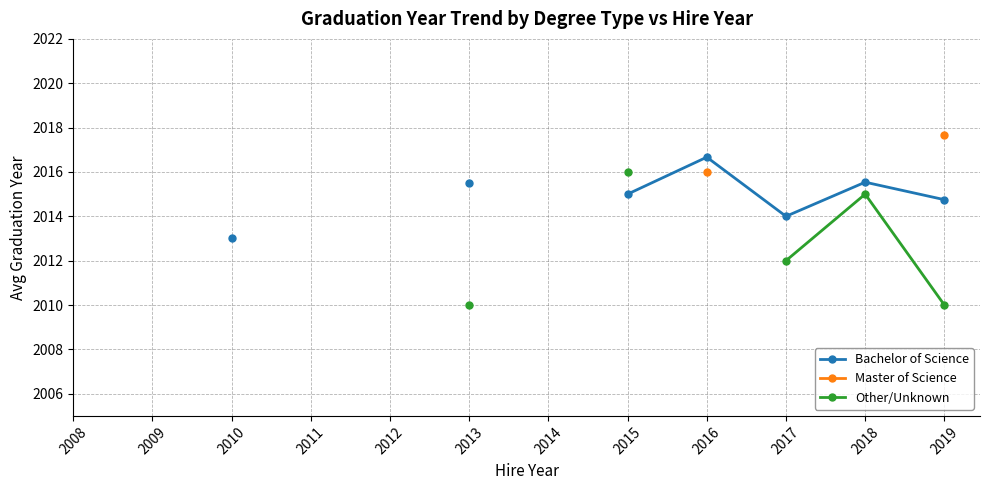

What is the spread (max minus min) of values at 2015?

1.0